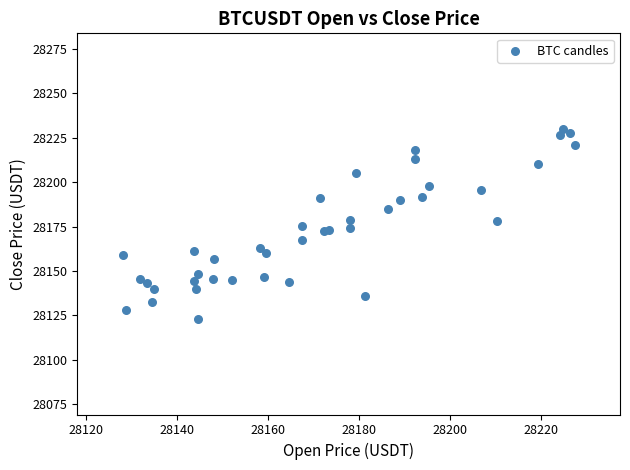

What is the range of X values (max minus min)?

99.4